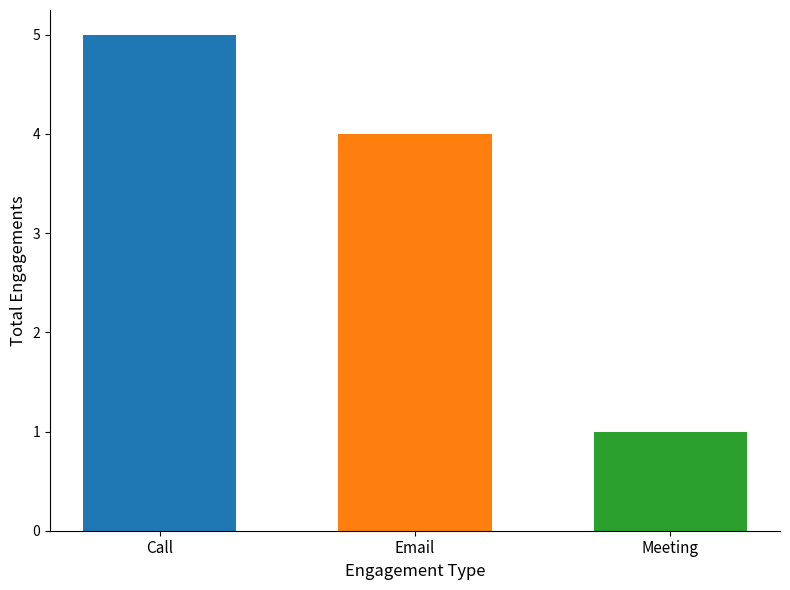

What is the difference between the highest and lowest values at Email?

4